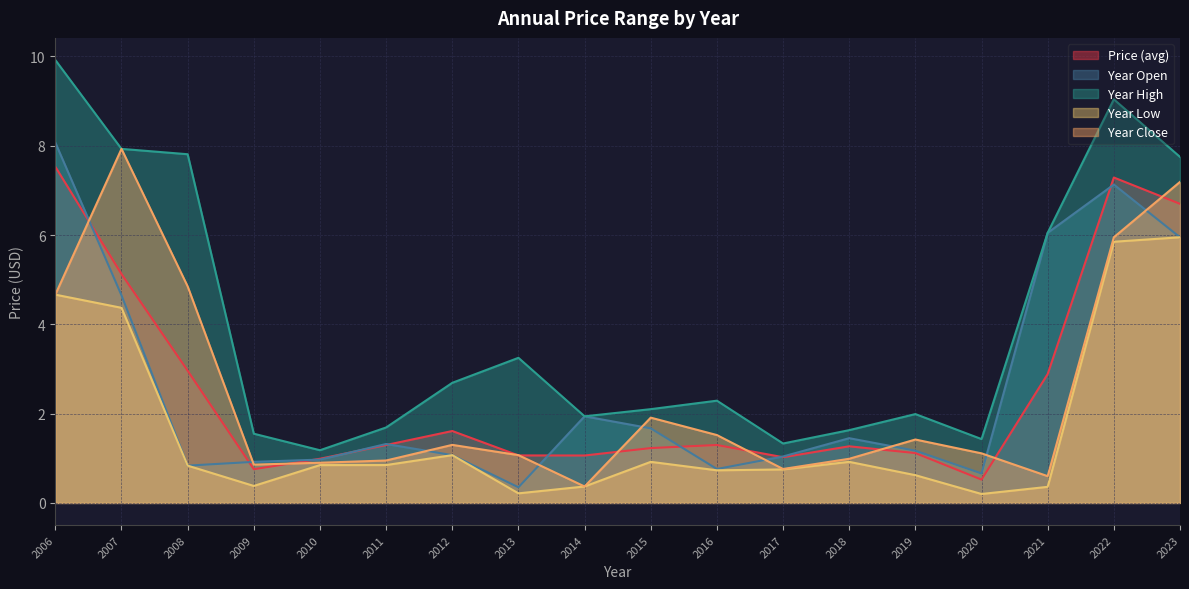

Which series has the largest total across all categories?

Year High